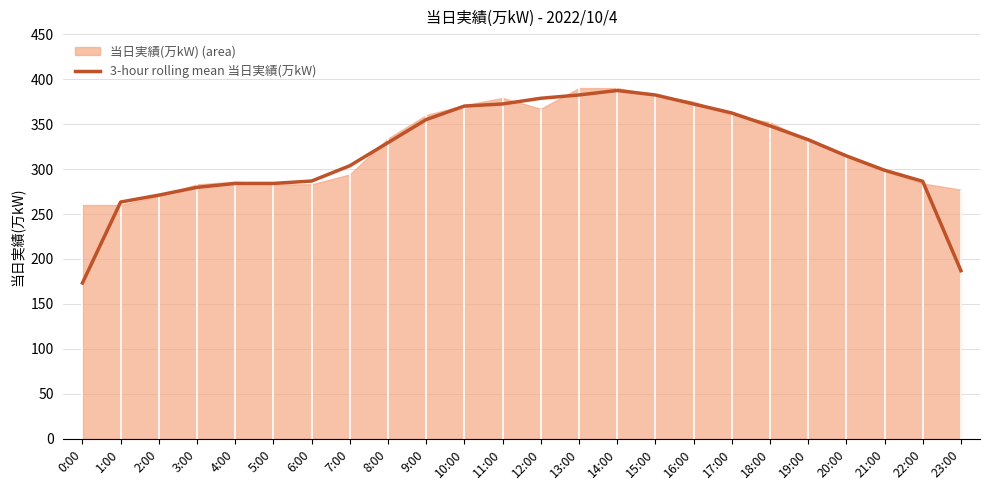

What is the difference between the maximum and minimum values?

214.0